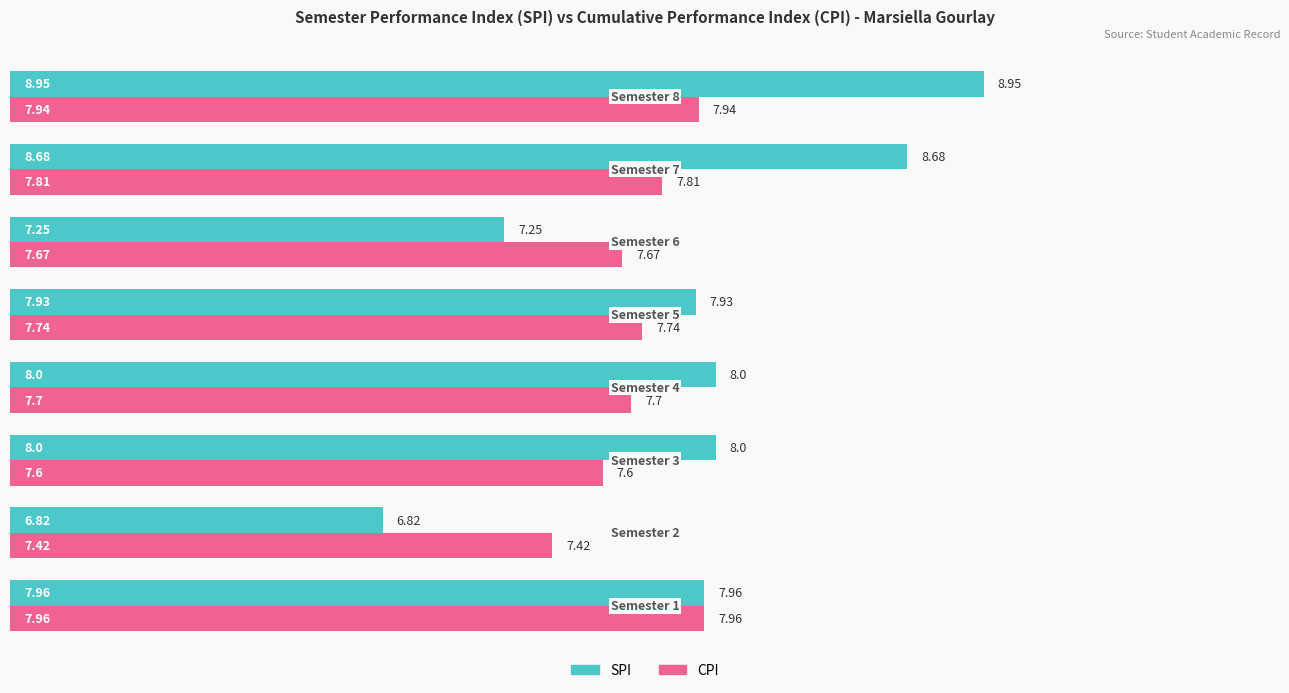

What is the sum of all CPI values?

61.8